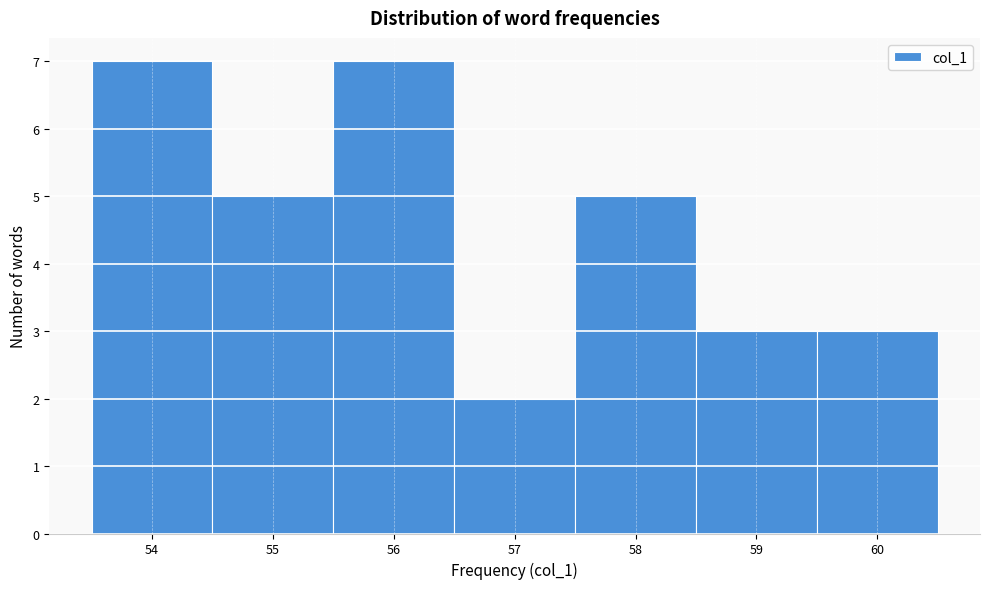

Reading left to right, list every bar in this chart as the range it spans on the x-axis followed by its height. The values are not printed on the chart, so give them approximately, as read against the axis.

53.5 to 54.5: 7
54.5 to 55.5: 5
55.5 to 56.5: 7
56.5 to 57.5: 2
57.5 to 58.5: 5
58.5 to 59.5: 3
59.5 to 60.5: 3